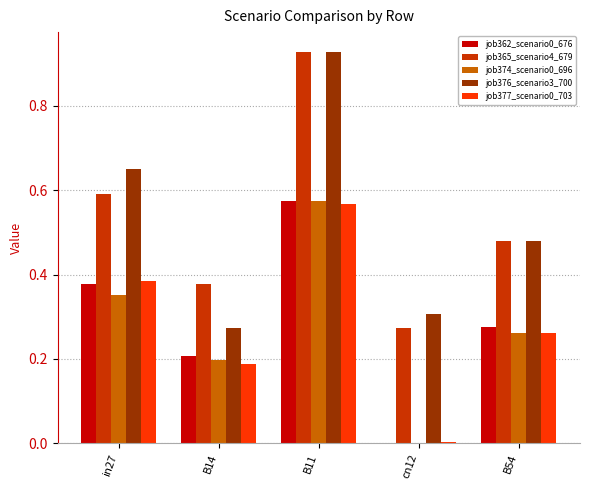

At which category is the sum across all series the highest?

B11